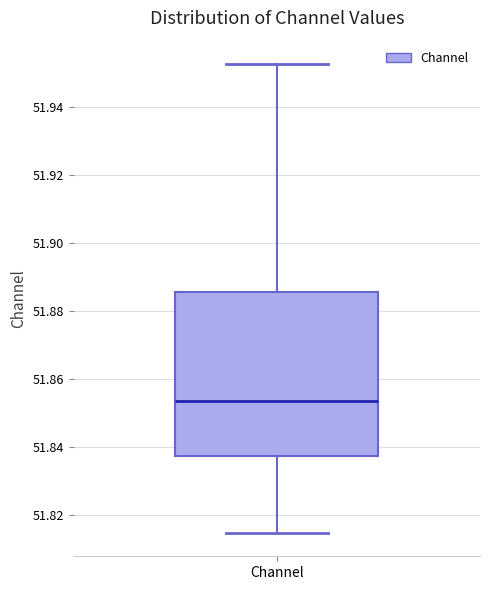

Transcribe this box plot: give where the median line is, the range the box spans, and where the two whiskers end, as read against the y-axis. The values are not printed on the chart, so give them approximately, as read against the axis.

median 51.854, box 51.838 to 51.886, whiskers 51.814 to 51.952